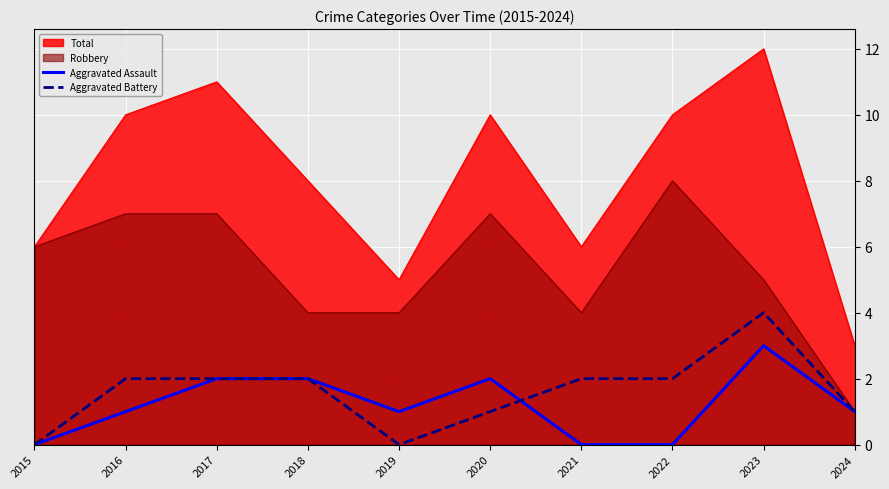

What is the sum of the Aggravated Assault values at 2023 and 2017?

5